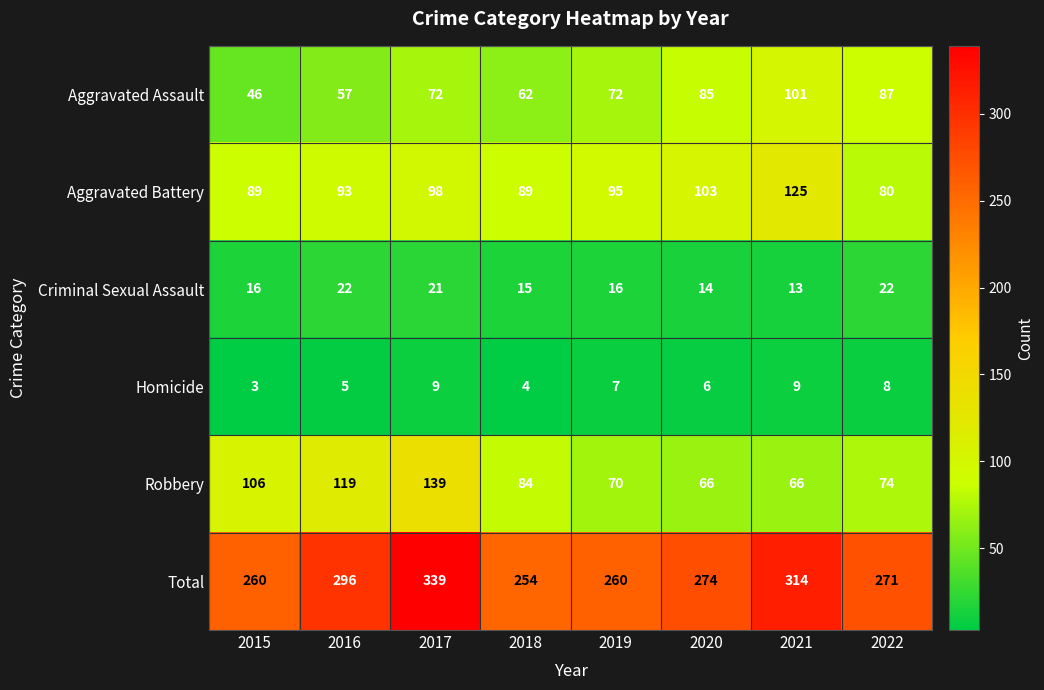

Between 2018 and 2019, which series saw the biggest shift?

Robbery